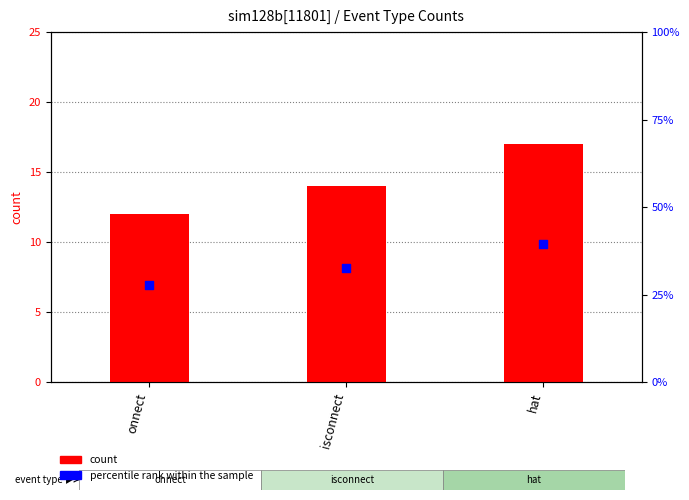

At which category is the sum across all series the highest?

hat